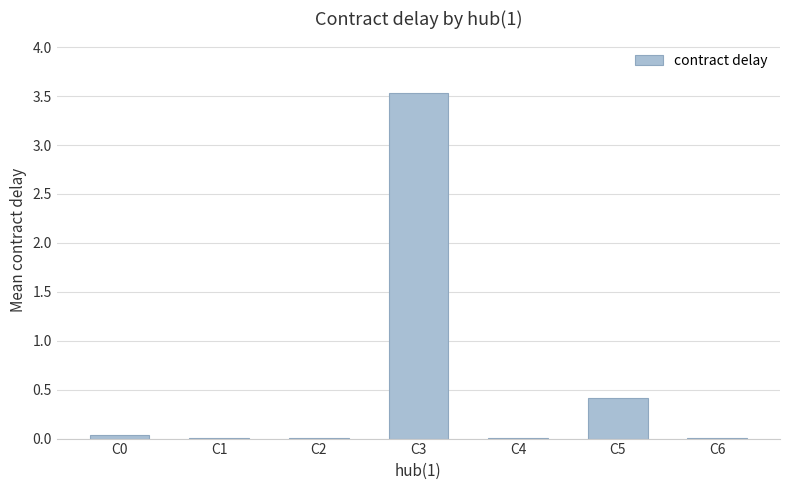

Is it true that the value at C4 is 0.0?

True